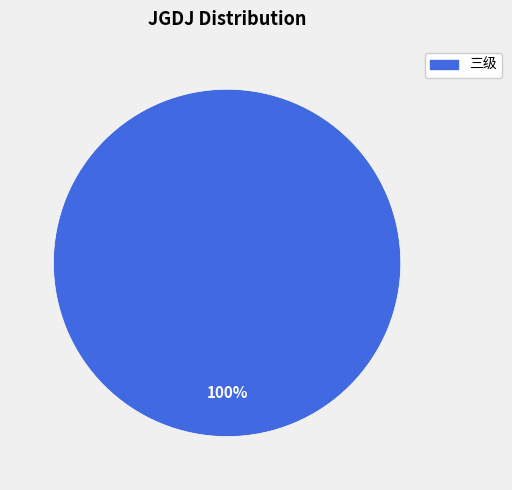

Does any single category account for the majority?

Yes